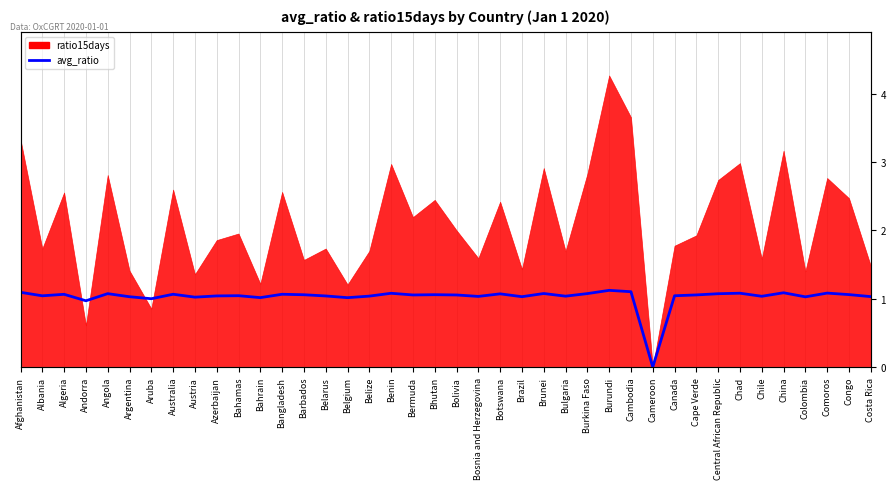

What is the label of the 15th point from the left?

Belarus